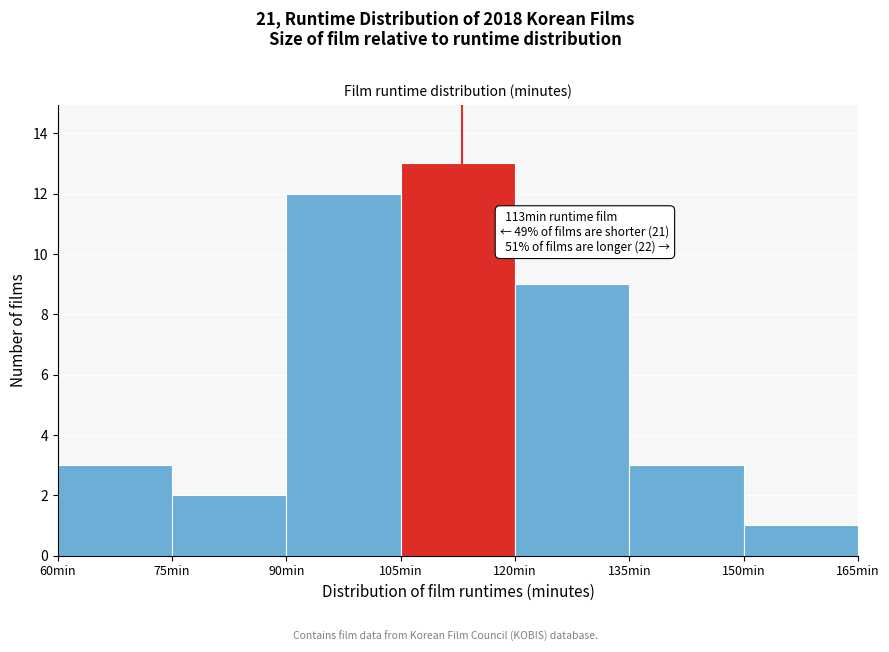

Which range on the x-axis has the tallest bar?

105 to 120